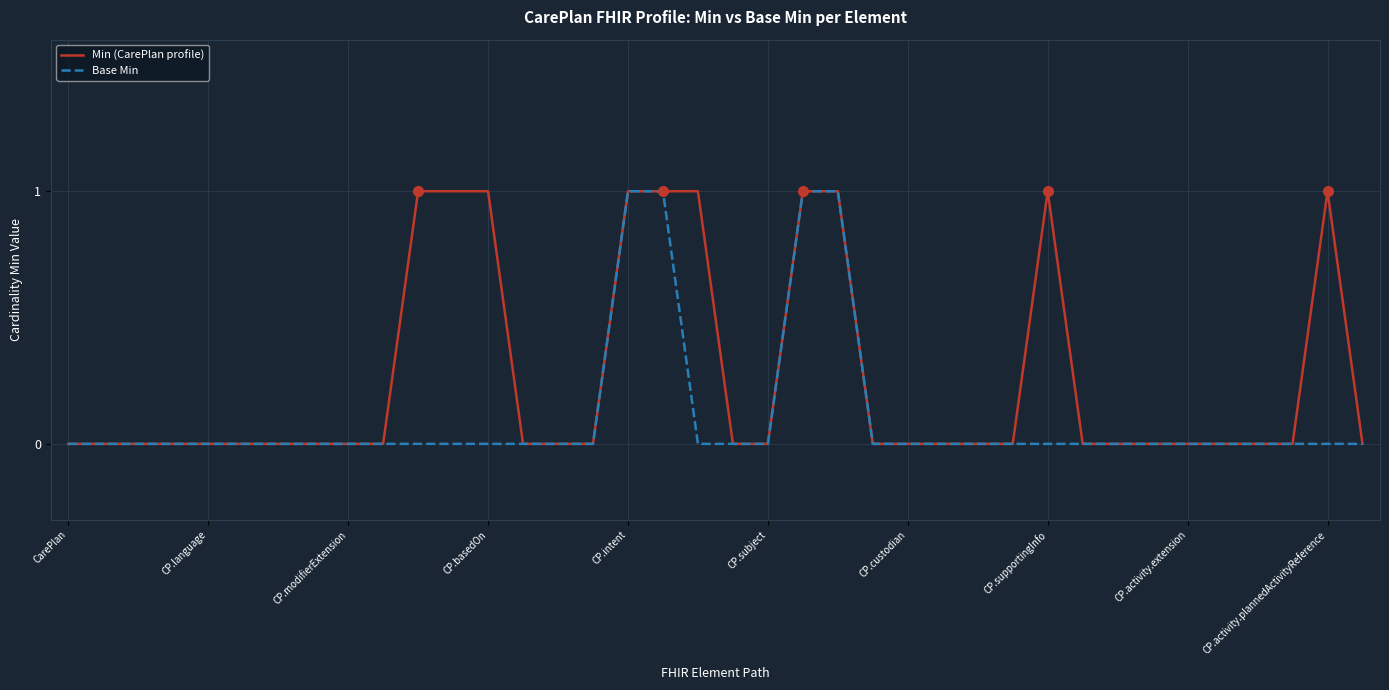

List the series in order of their overall mean, lowest first.

Base Min, Min (CarePlan profile)